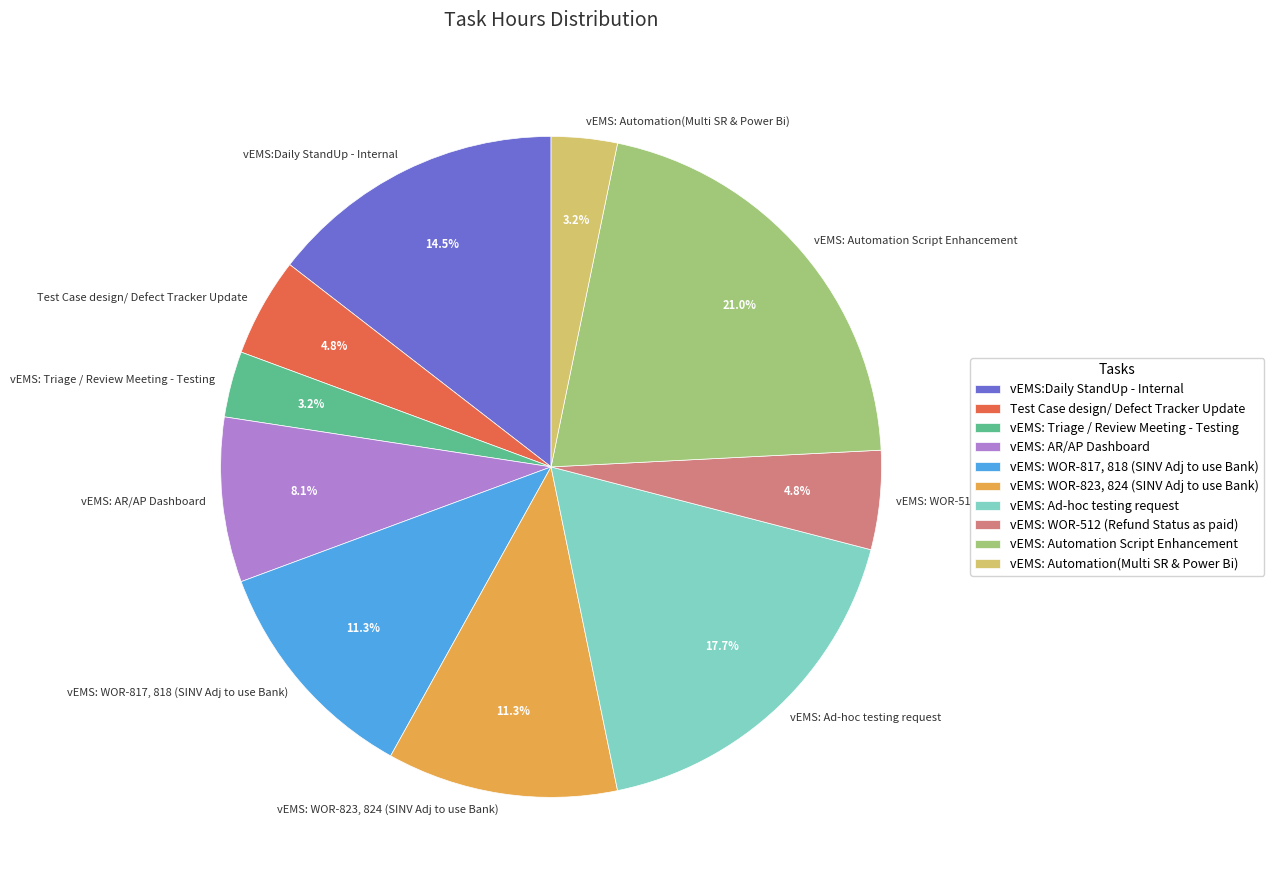

What portion of the pie excludes vEMS: WOR-817, 818 (SINV Adj to use Bank)?

88.7%